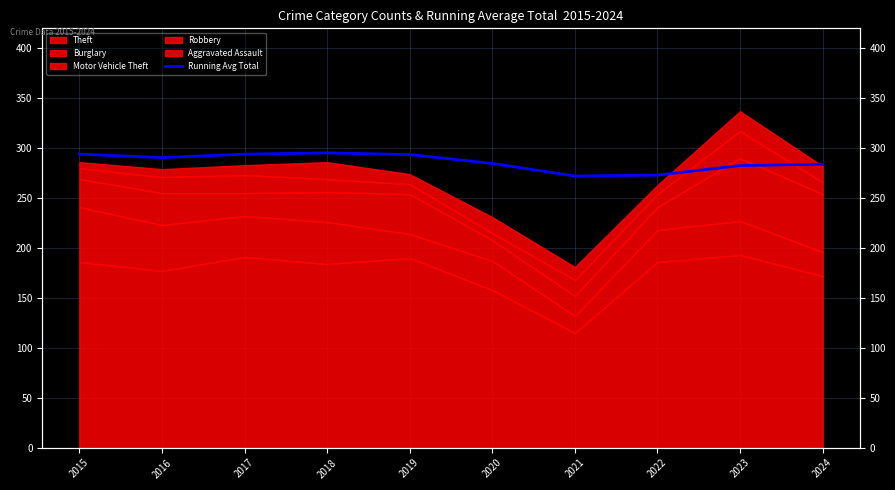

Reading right to left, extract all data points from this chart.

283.9	282.6	273.0	272.1	284.7	293.6	295.2	294.0	290.5	294.0